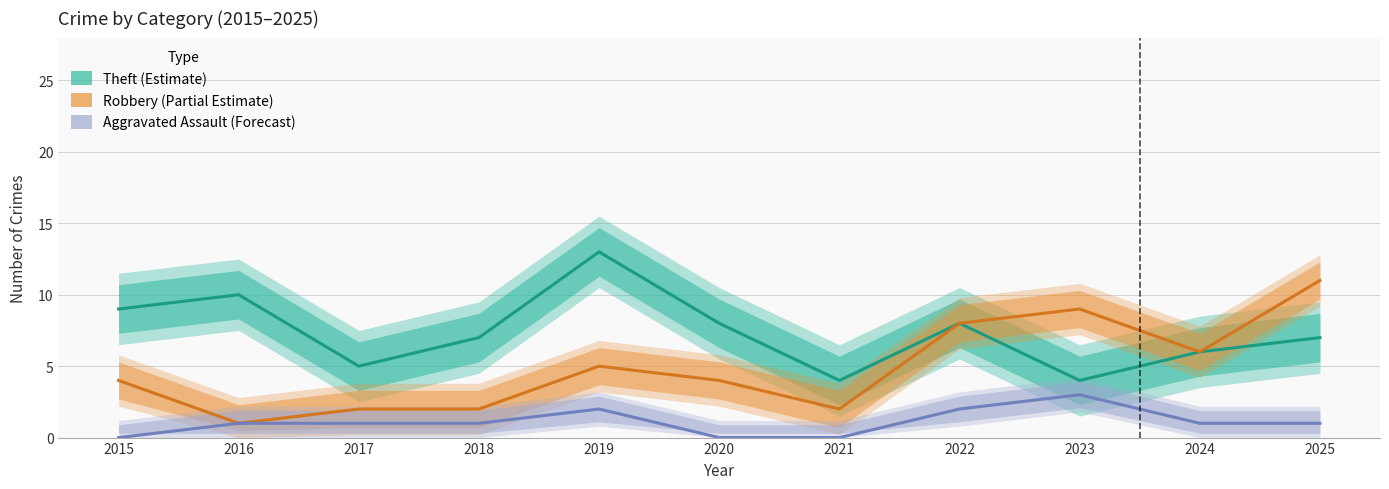

Rank the series by their maximum value, from lowest to highest.

Aggravated Assault (Forecast), Robbery (Partial Estimate), Theft (Estimate)